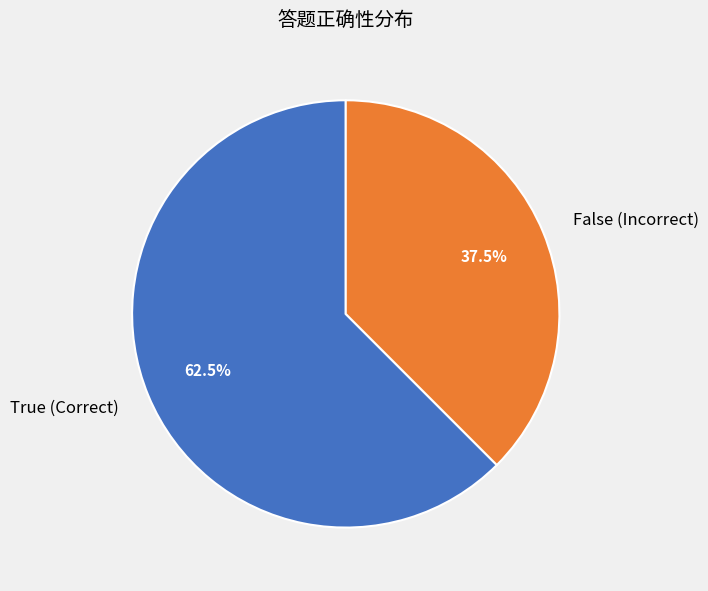

Is the sum of True (Correct) and False (Incorrect) greater than half?

Yes